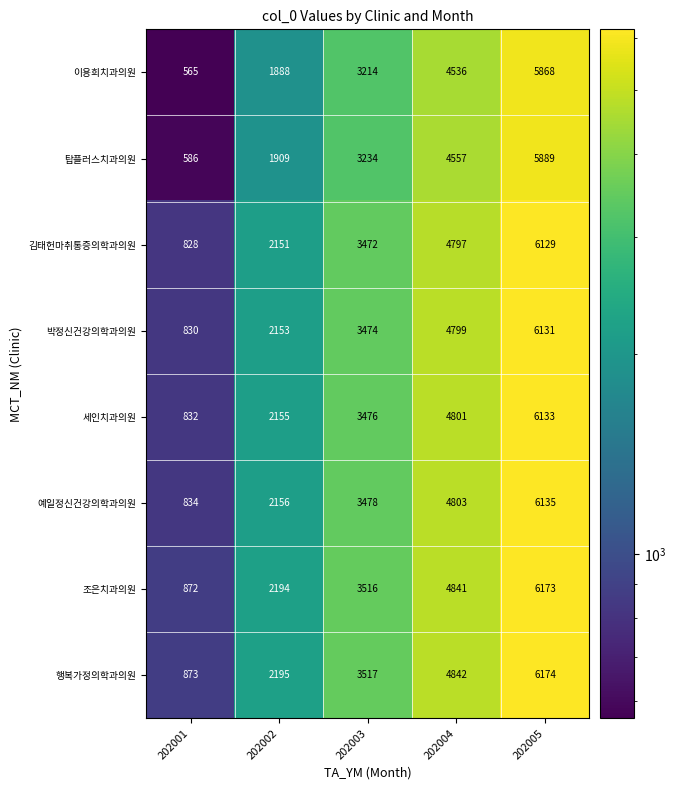

What is the average value of the 조은치과의원 series?

3519